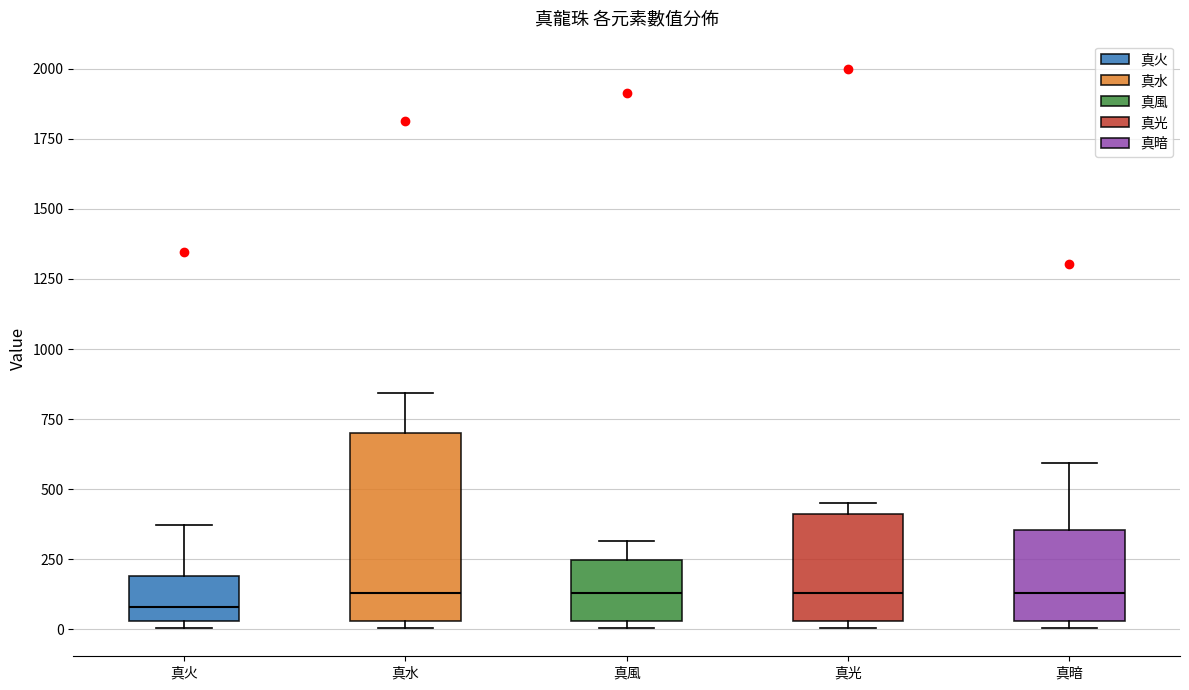

Where does the upper whisker of the box for 真火 end on the y-axis? The values are not printed on the chart, so give them approximately, as read against the axis.

350